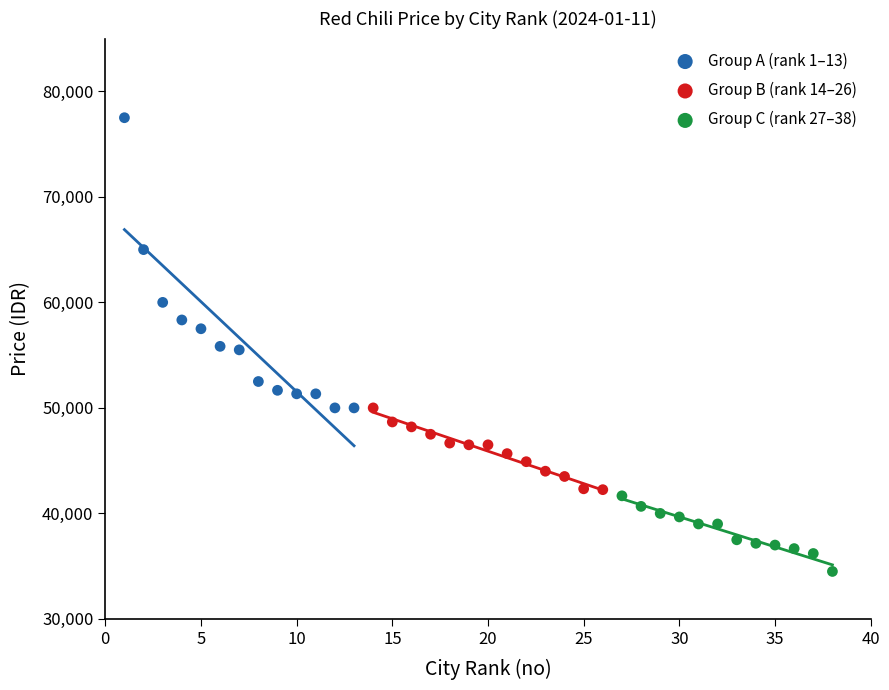

Which series reaches the minimum Y coordinate?

Group C (rank 27–38)